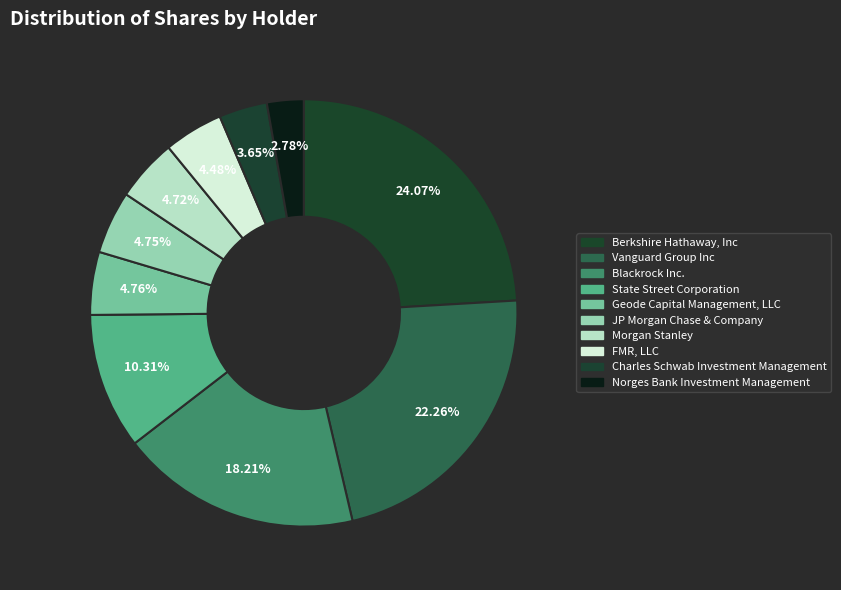

Between Vanguard Group Inc and Geode Capital Management, LLC, which is larger?

Vanguard Group Inc